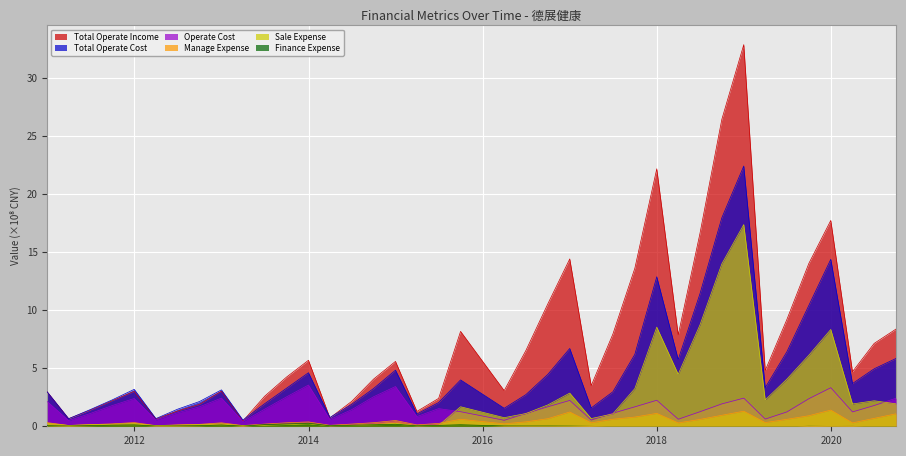

At which category is the sum across all series the highest?

2018-12-31